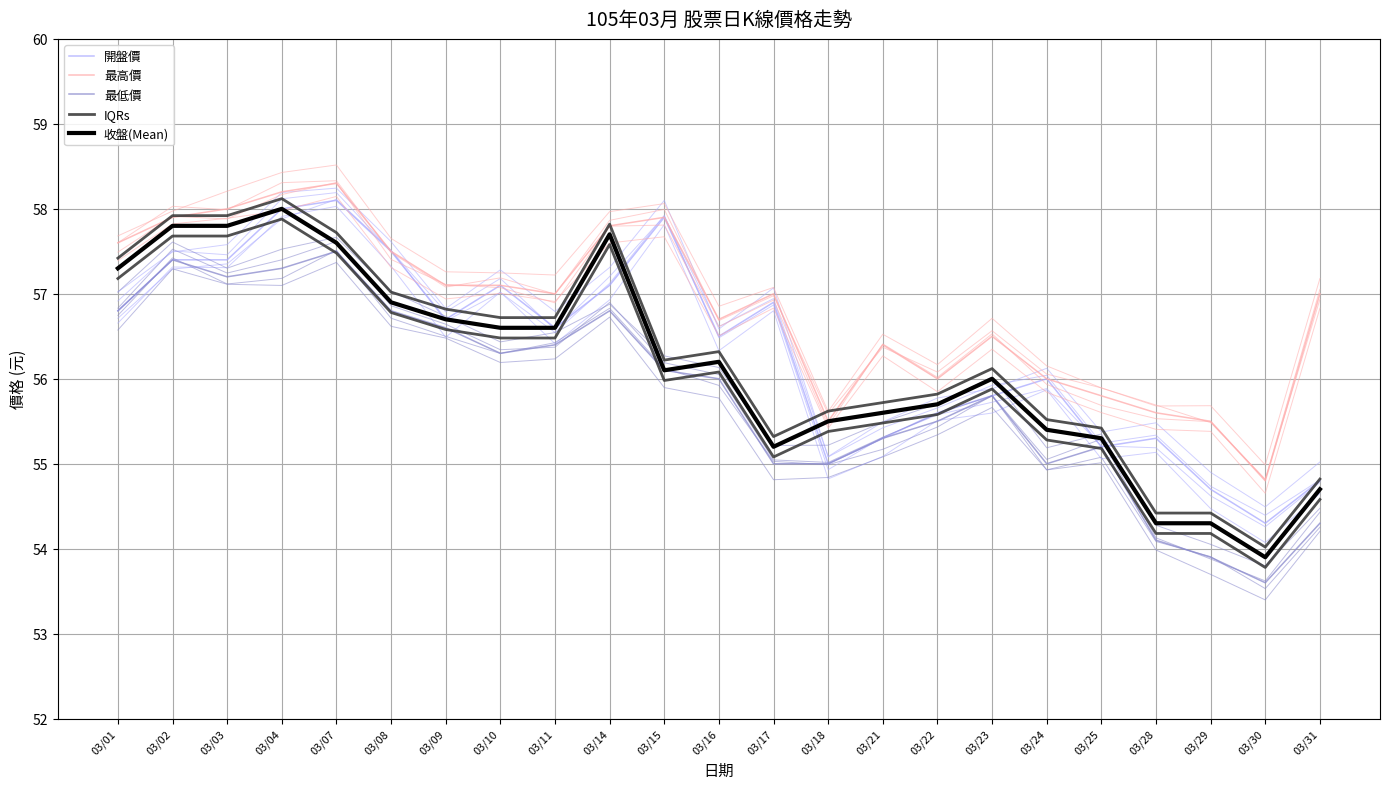

Reading left to right, what are all the values shown in this chart?

開盤價: 56.8	57.4	57.4	58.0	58.1	57.5	56.7	57.1	56.6	57.1	57.9	56.5	56.9	55.0	55.3	55.6	55.8	56.0	55.2	55.3	54.7	54.3	54.8
最高價: 57.6	57.9	58.0	58.2	58.3	57.5	57.1	57.1	57.0	57.8	57.9	56.7	57.0	55.5	56.4	56.0	56.5	56.0	55.8	55.6	55.5	54.8	57.0
最低價: 56.8	57.4	57.2	57.3	57.5	56.8	56.6	56.3	56.4	56.8	56.1	56.0	55.0	55.0	55.3	55.5	55.8	55.0	55.2	54.1	53.9	53.6	54.3
IQRs: 57.4	57.9	57.9	58.1	57.7	57.0	56.8	56.7	56.7	57.8	56.2	56.3	55.3	55.6	55.7	55.8	56.1	55.5	55.4	54.4	54.4	54.0	54.8
收盤(Mean): 57.3	57.8	57.8	58.0	57.6	56.9	56.7	56.6	56.6	57.7	56.1	56.2	55.2	55.5	55.6	55.7	56.0	55.4	55.3	54.3	54.3	53.9	54.7